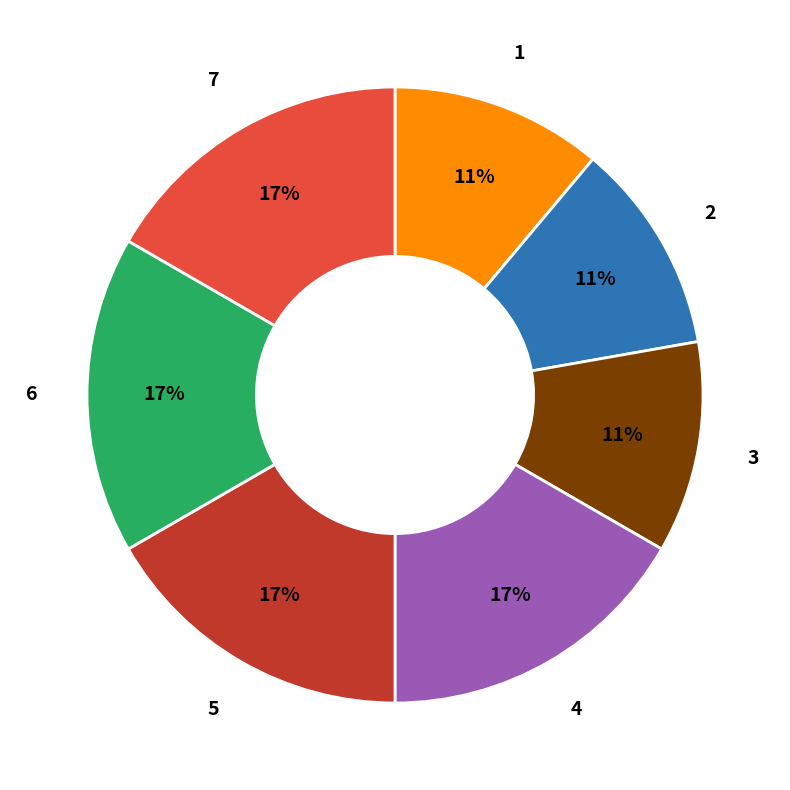

What percentage is the 7 slice, to the nearest percent?

17%